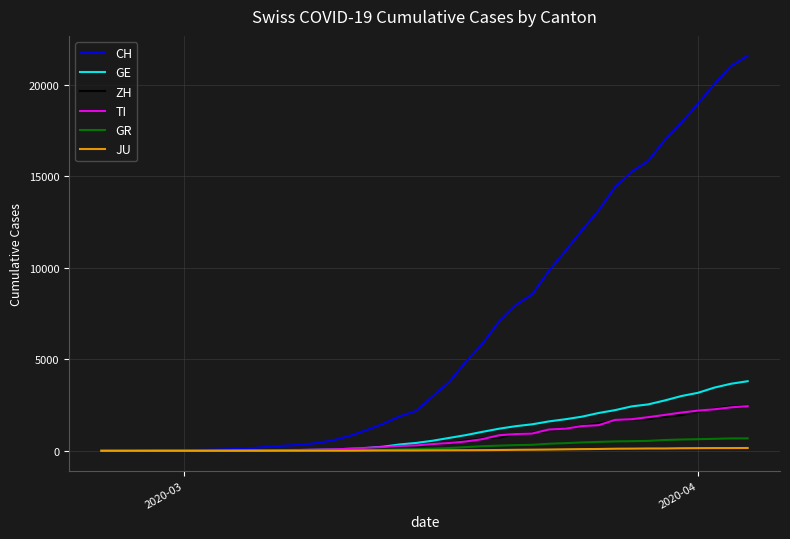

What are all the series names shown in the legend?

CH, GE, ZH, TI, GR, JU